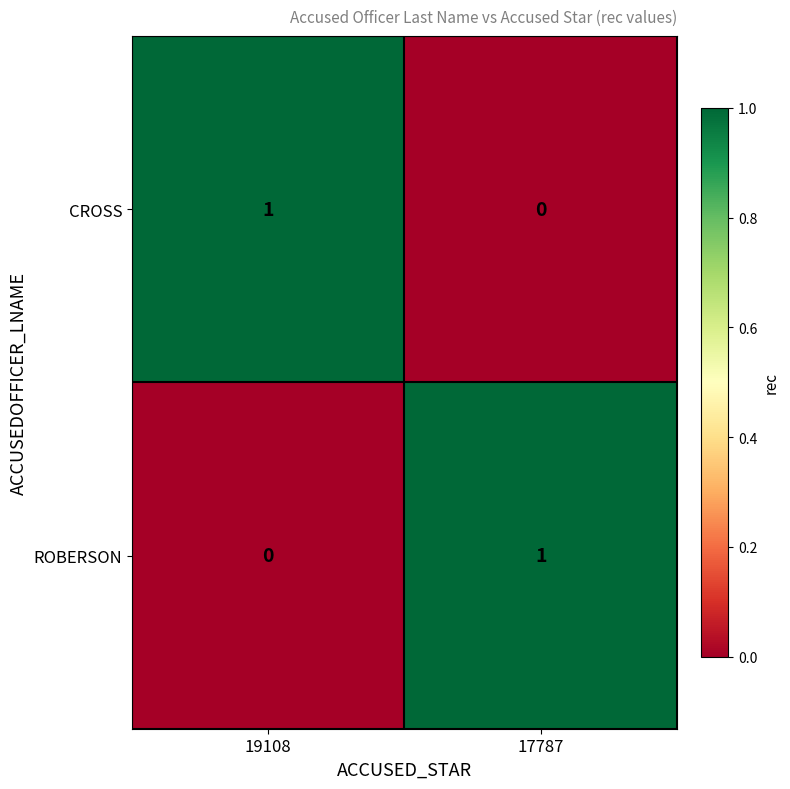

Count the number of categories in the chart.

2